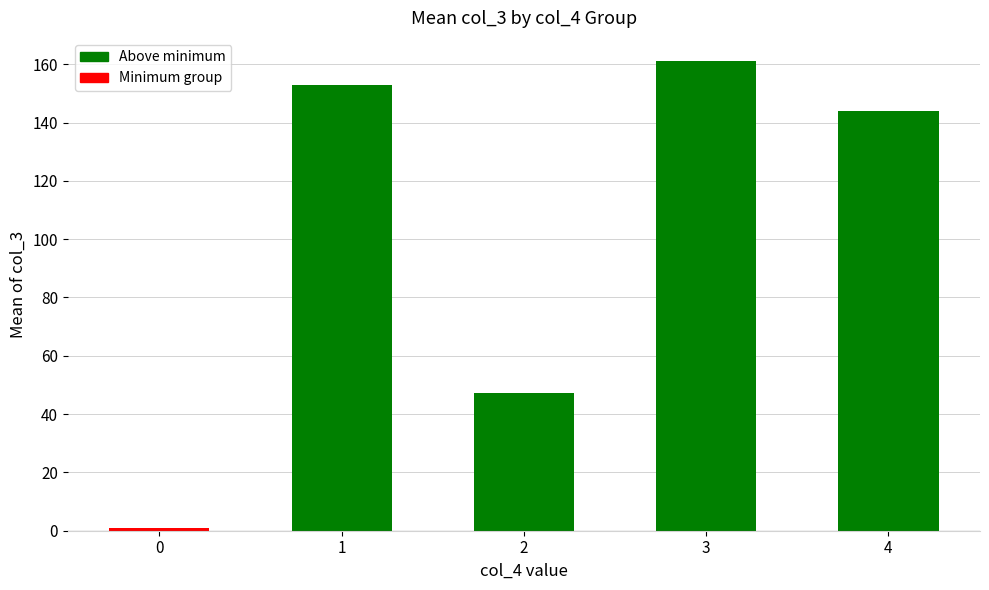

Which has a higher value, 3 or 0?

3